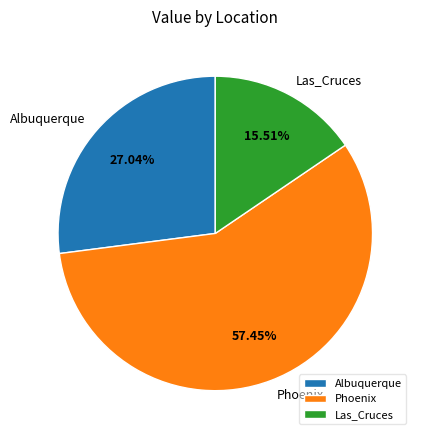

The Phoenix slice represents 57% of the pie. True or false?

True